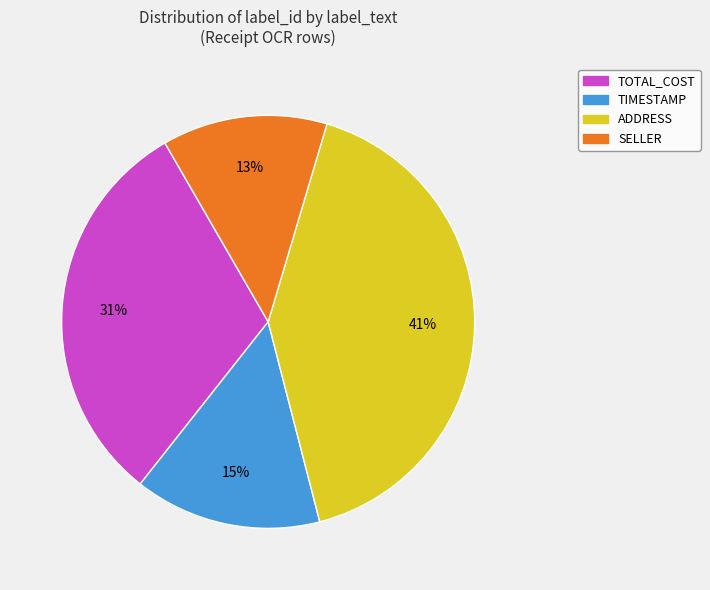

How many slices are in this pie chart?

4